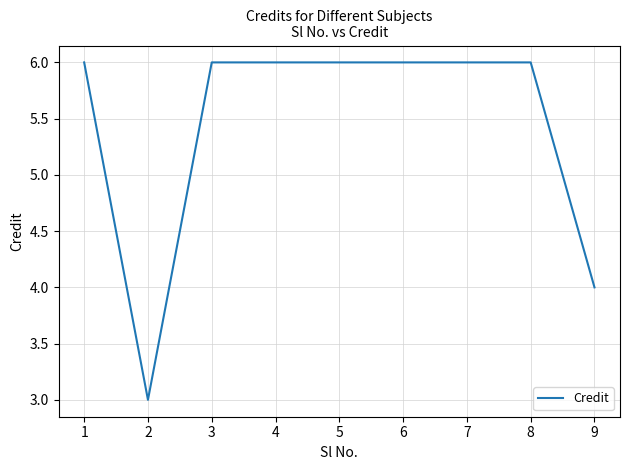

What is the smallest value displayed?

3